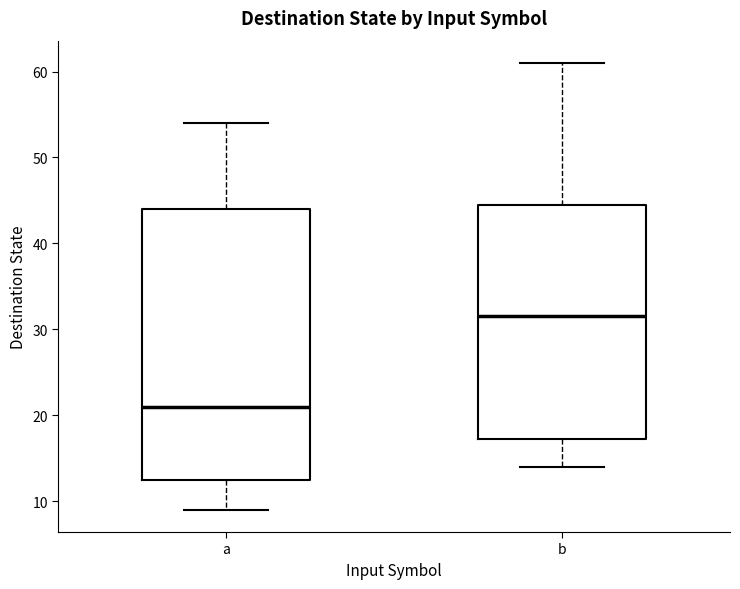

Where does the lower whisker of the box for a end on the y-axis? The values are not printed on the chart, so give them approximately, as read against the axis.

9